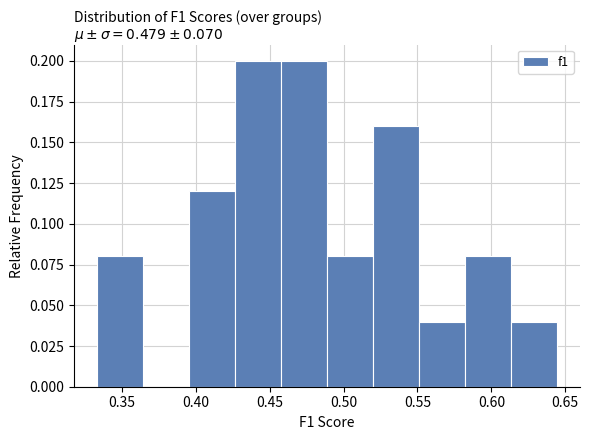

Reading left to right, transcribe this chart: for each bar, give the range it covers on the x-axis and its height. Neither the bar edges nor the heights are printed on the chart, so give them approximately, as read against the axes.

0.335 to 0.365: 0.08
0.365 to 0.395: 0
0.395 to 0.425: 0.12
0.425 to 0.460: 0.20
0.460 to 0.490: 0.20
0.490 to 0.520: 0.08
0.520 to 0.550: 0.16
0.550 to 0.580: 0.04
0.580 to 0.615: 0.08
0.615 to 0.645: 0.04